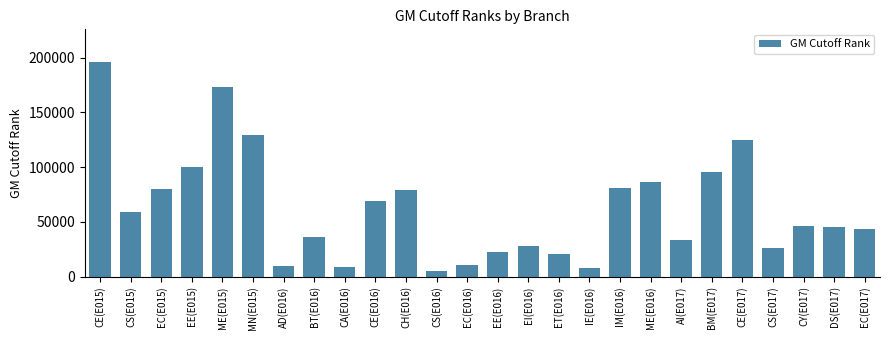

The value at CE(E015) is 196375. True or false?

True